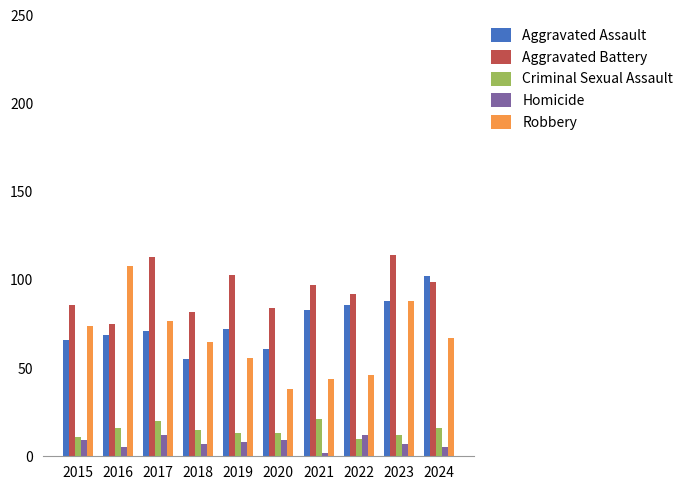

Reading right to left, extract all data points from this chart.

Aggravated Assault: 102	88	86	83	61	72	55	71	69	66
Aggravated Battery: 99	114	92	97	84	103	82	113	75	86
Criminal Sexual Assault: 16	12	10	21	13	13	15	20	16	11
Homicide: 5	7	12	2	9	8	7	12	5	9
Robbery: 67	88	46	44	38	56	65	77	108	74